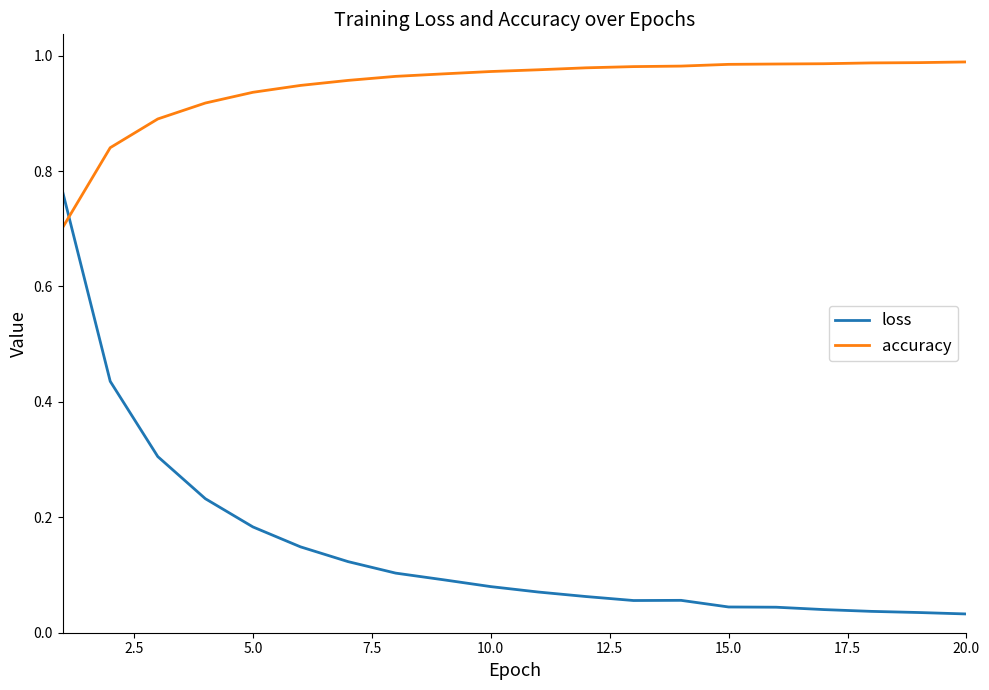

What is the difference between the maximum and minimum values in the accuracy series?

0.3